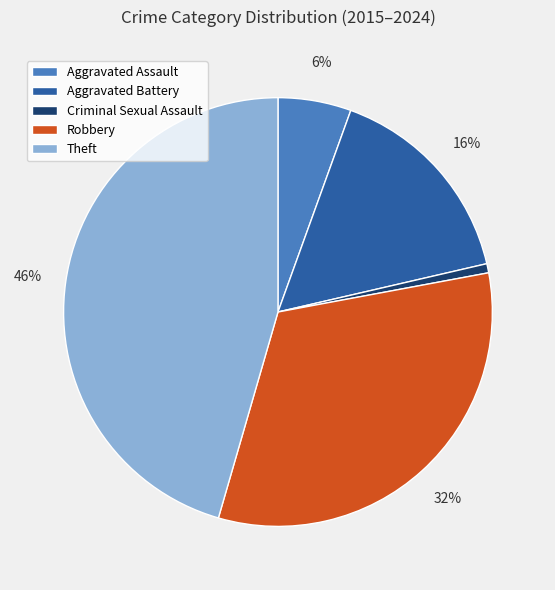

To the nearest percent, what is the average slice percentage?

20%